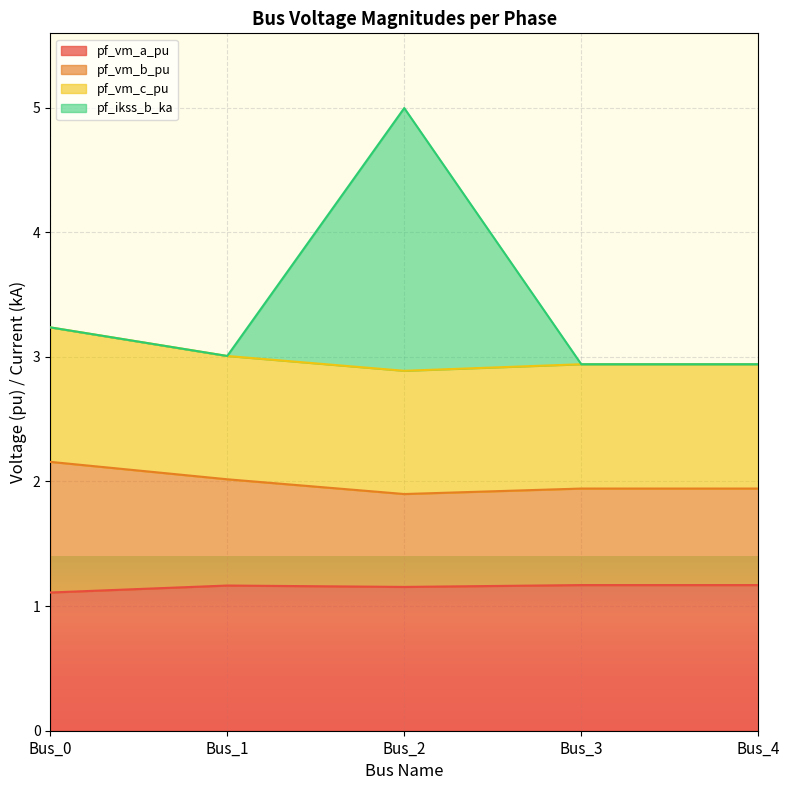

How many lines are shown in the chart?

4